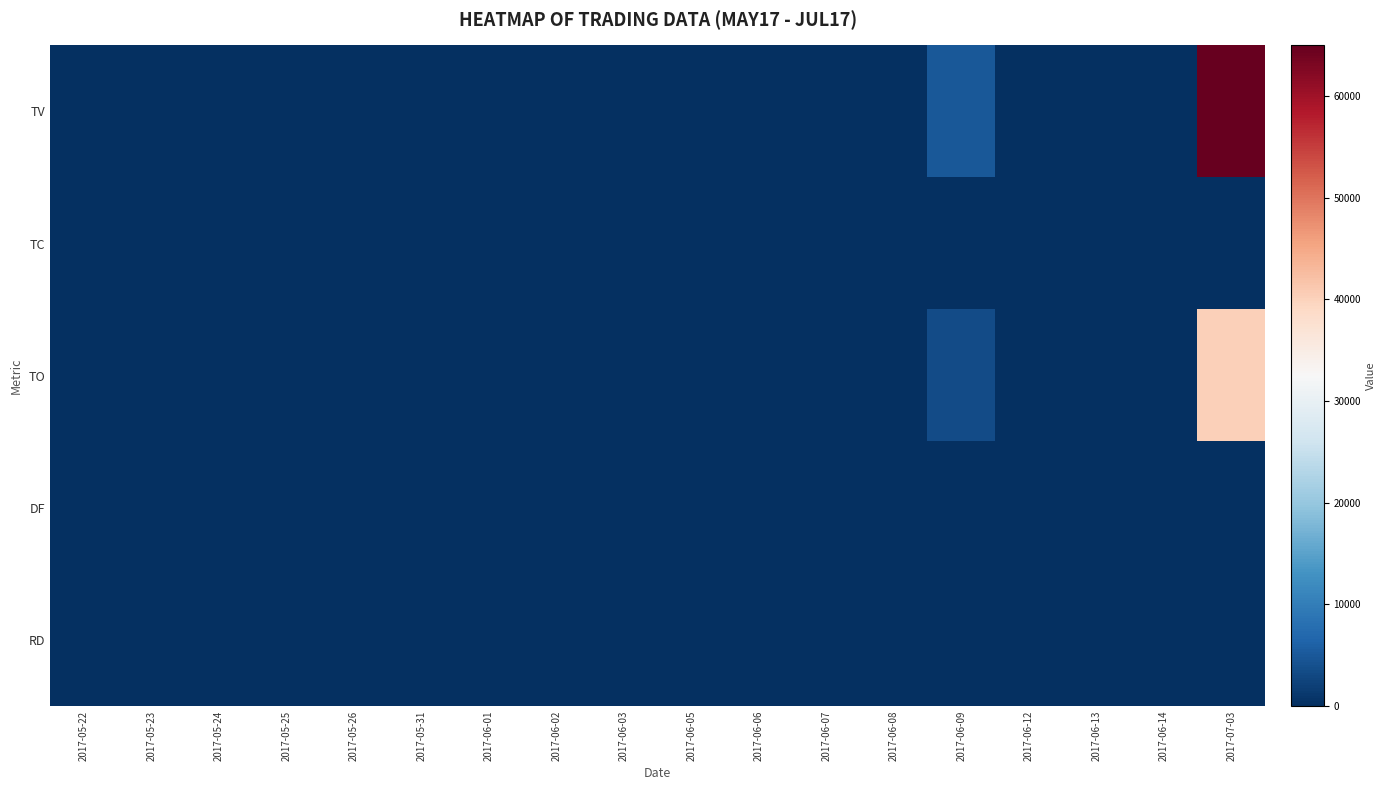

How many categories are shown in the chart?

18